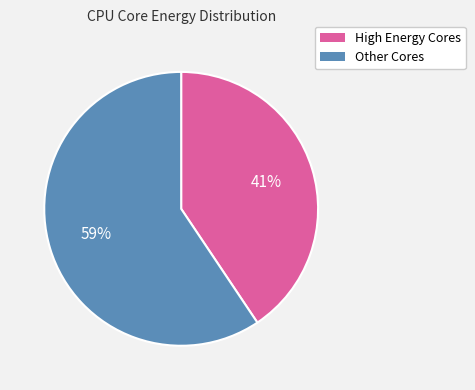

What is the majority slice?

Other Cores